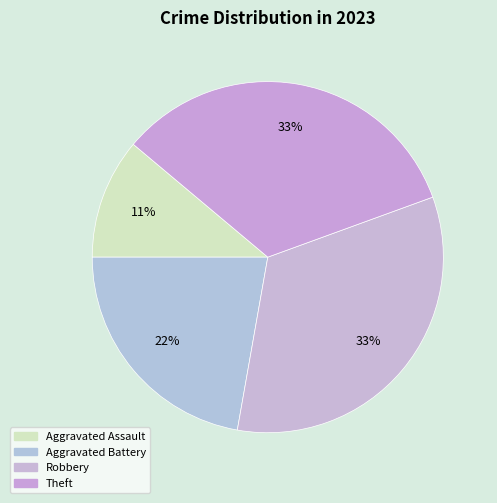

Is Robbery the majority of the pie?

No